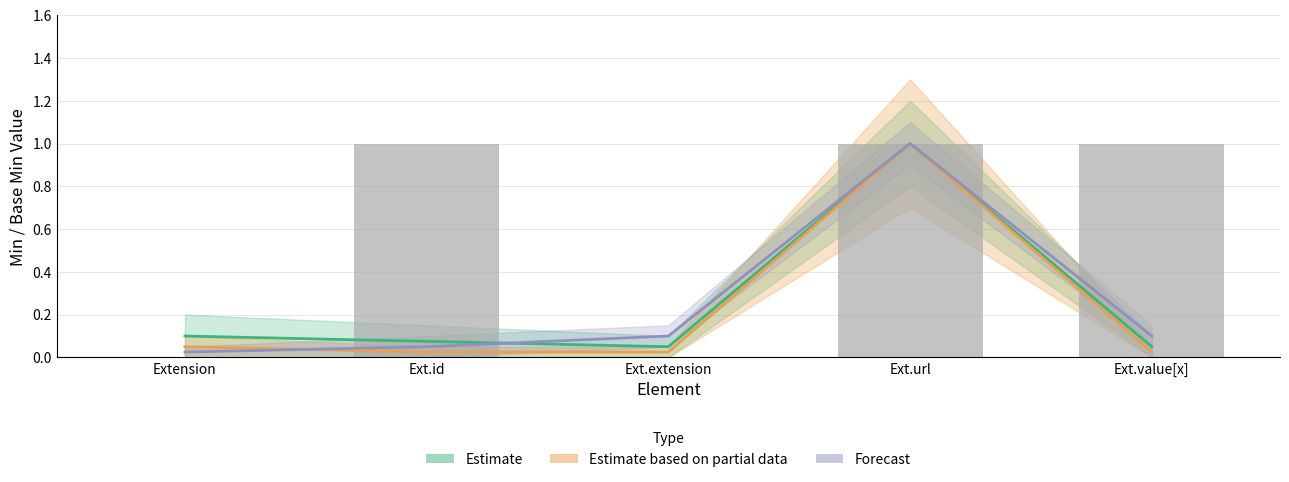

What are all the series names shown in the legend?

Estimate, Estimate based on partial data, Forecast